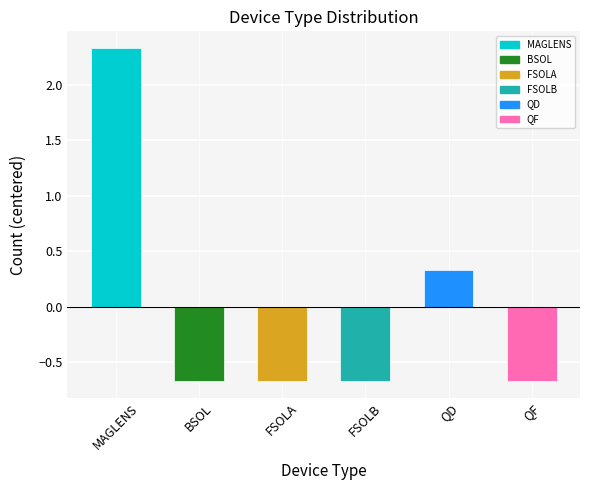

List the labels in order of value, largest first.

MAGLENS, QD, BSOL, FSOLA, FSOLB, QF